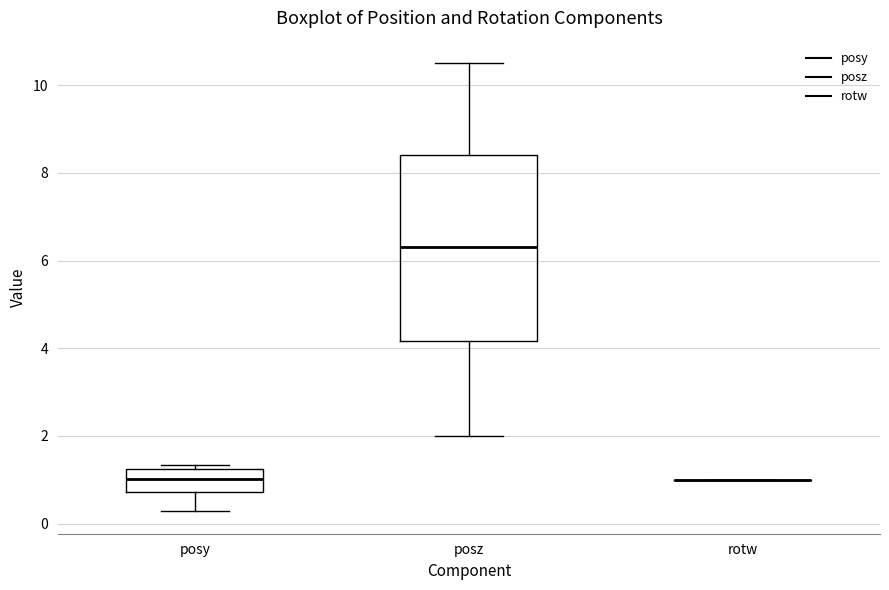

Reading left to right, transcribe this box plot: for each box, give where its median line is, the range the box spans, and where its two whiskers end, as read against the y-axis. The values are not printed on the chart, so give them approximately, as read against the axis.

posy: median 1.0, box 0.8 to 1.2, whiskers 0.2 to 1.4
posz: median 6.4, box 4.2 to 8.4, whiskers 2.0 to 10.6
rotw: box collapsed to a line at 1.0, whiskers 1.0 to 1.0